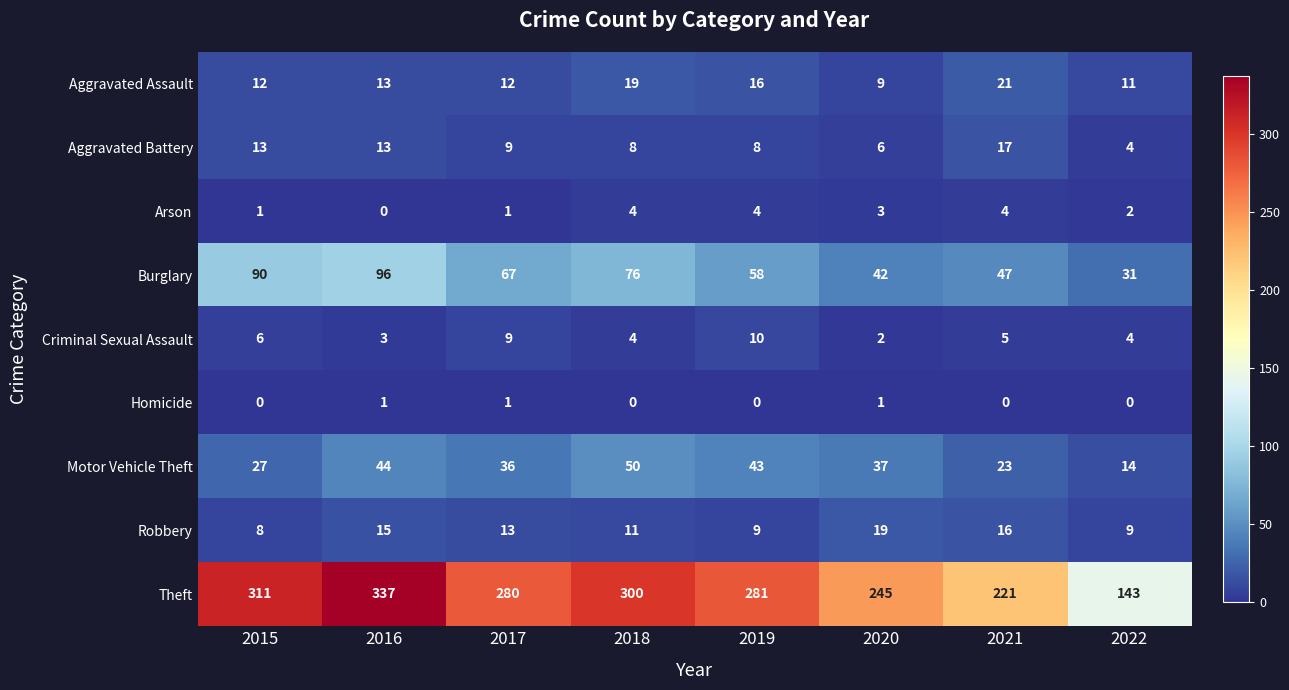

What is the approximate value of Burglary at 2017?

67